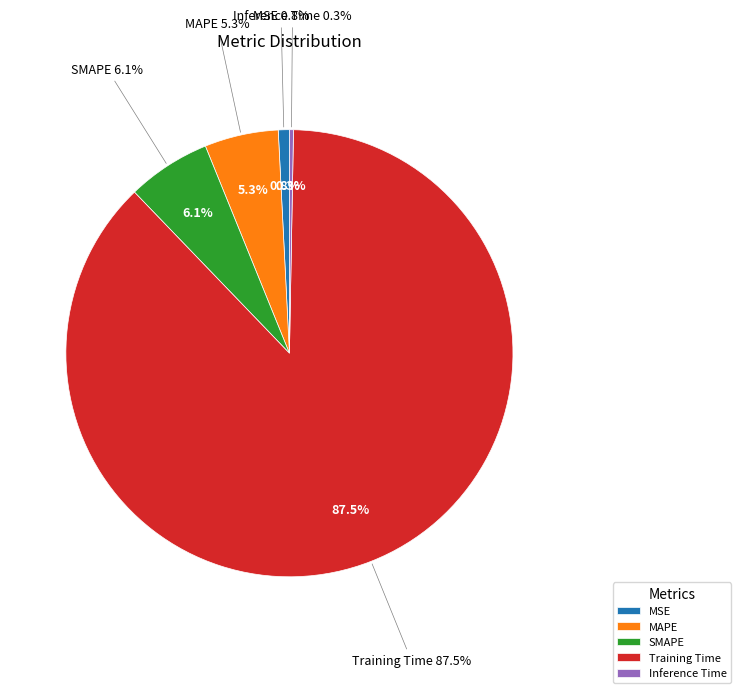

Does any single category account for the majority?

Yes